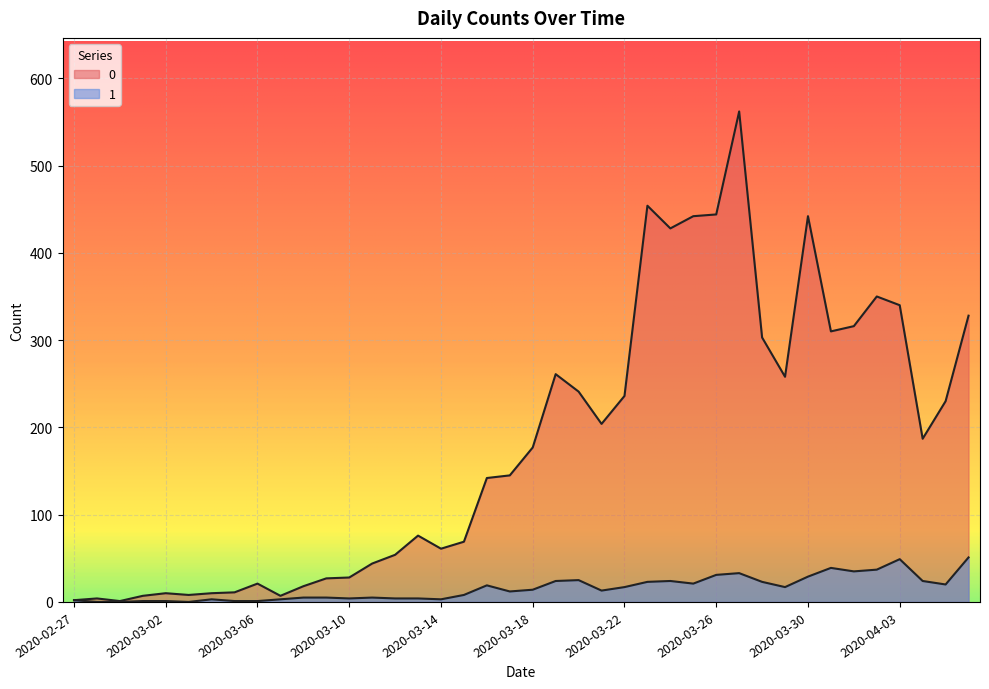

What is the value of the 0 point at the 30th from the left?

562